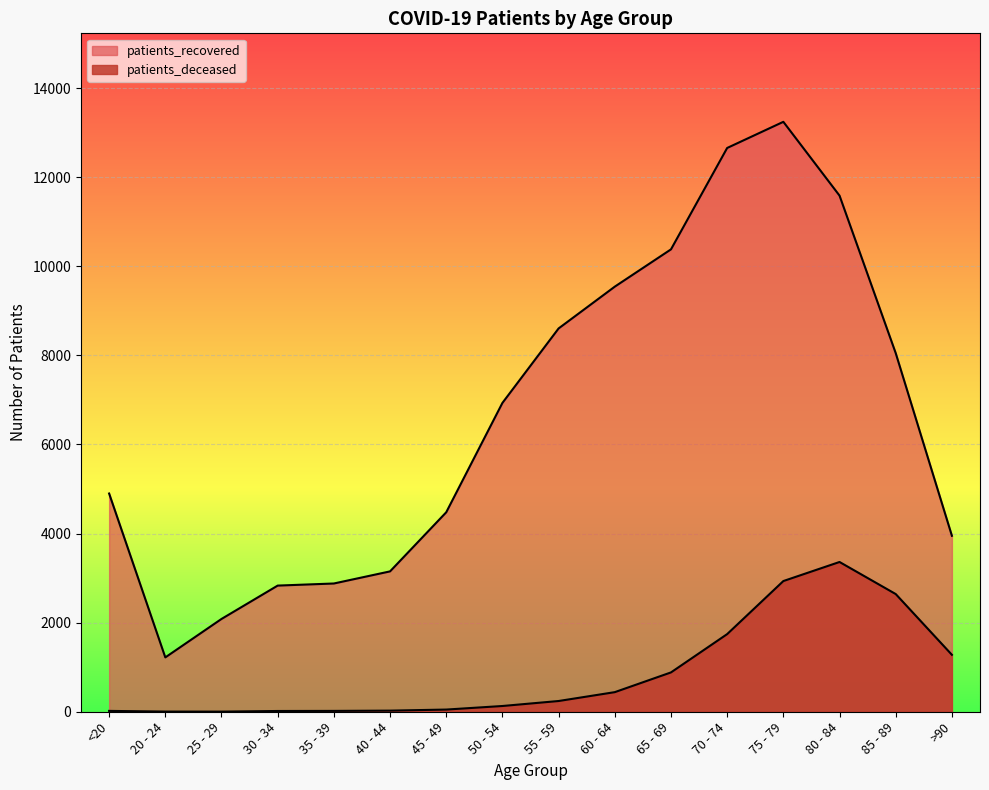

At which label does patients_deceased reach its minimum?

25 - 29